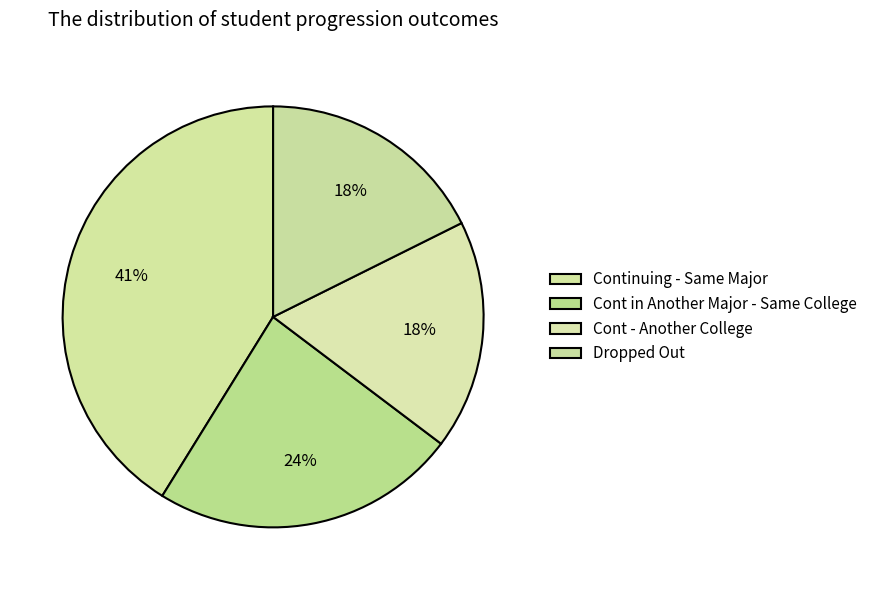

Count the number of slices in the pie.

4